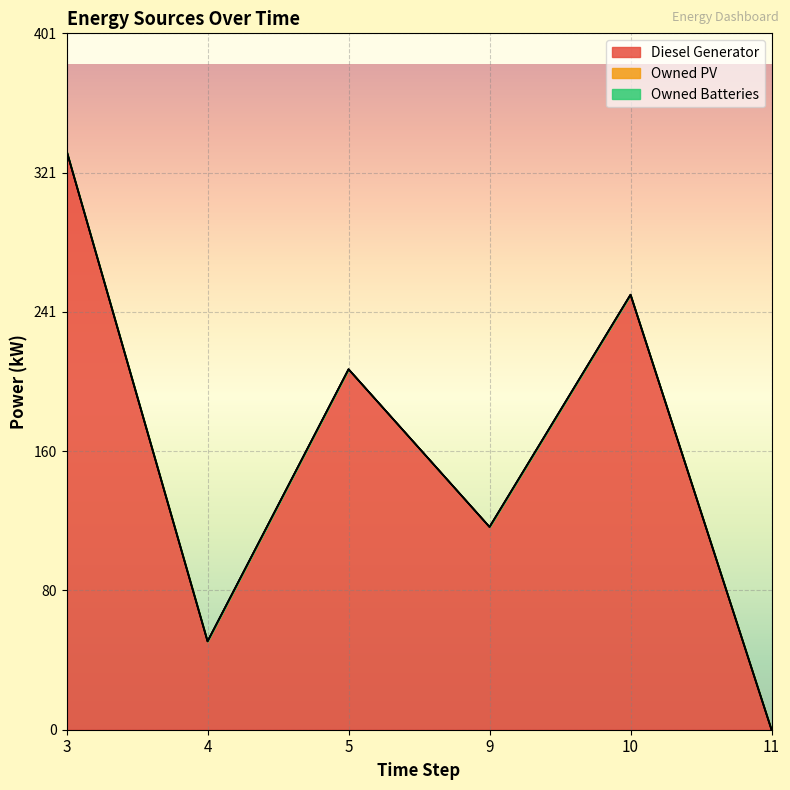

Which series has the largest range (max minus min)?

Diesel Generator